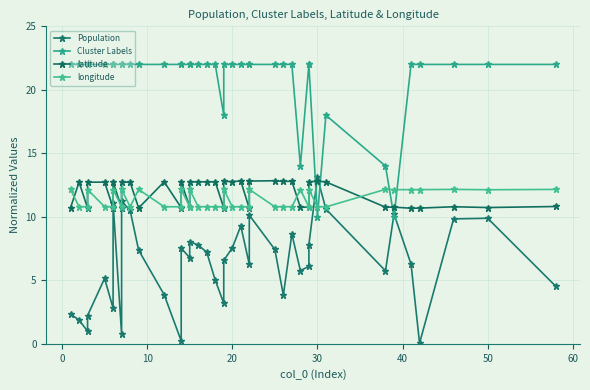

Rank the series by their maximum value, from highest to lowest.

Cluster Labels, Population, latitude, longitude